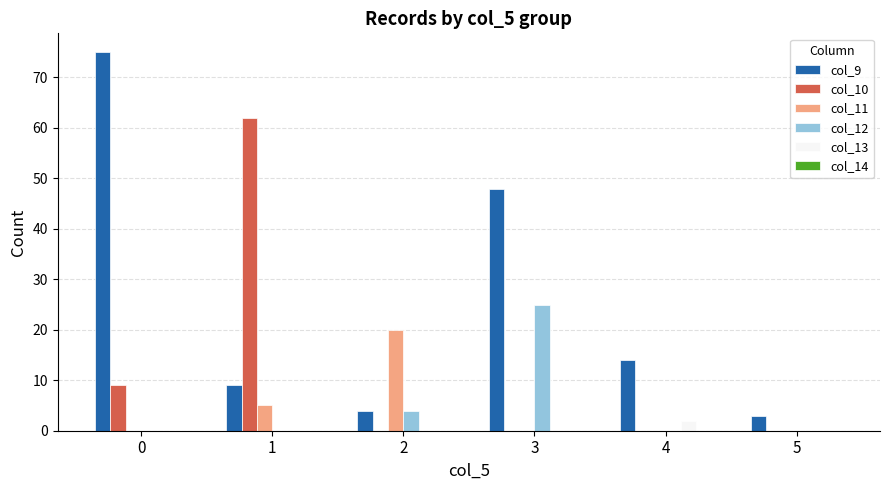

How many series are shown in this chart?

5